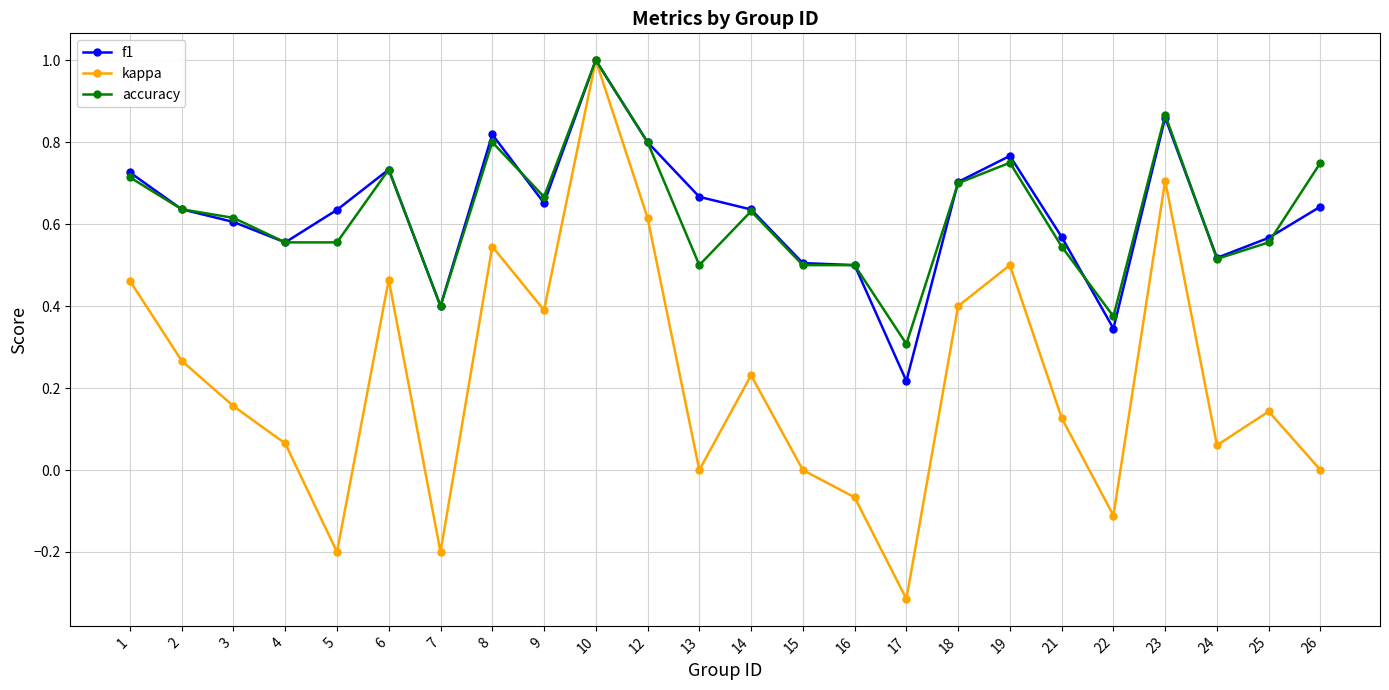

Is the value of kappa at 3 greater than the value of f1 at 12?

No